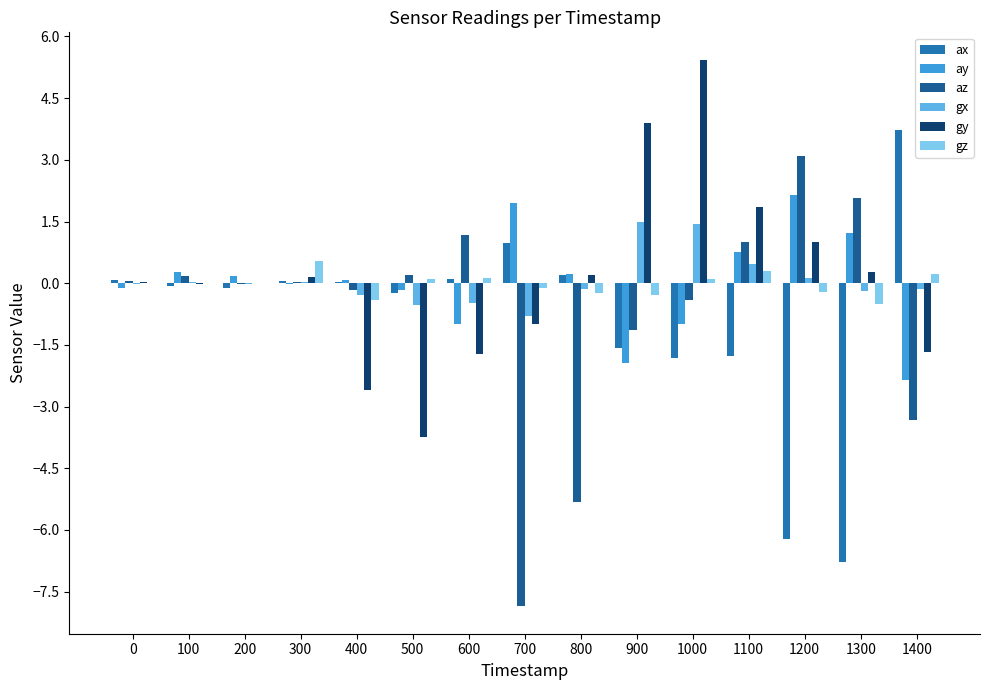

How many groups of bars are there?

15